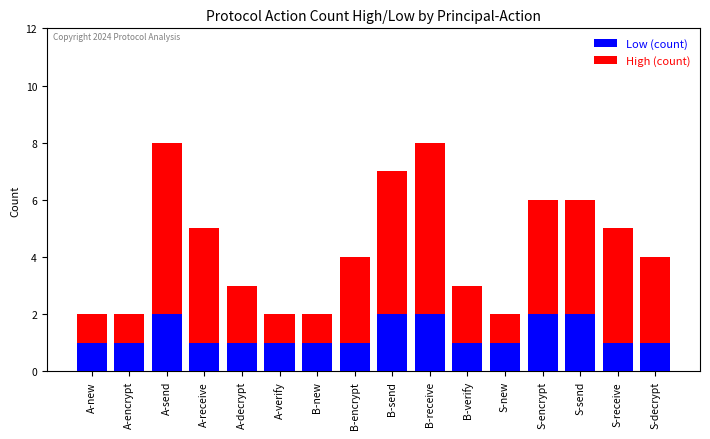

Which series has the widest spread of values?

High (count)